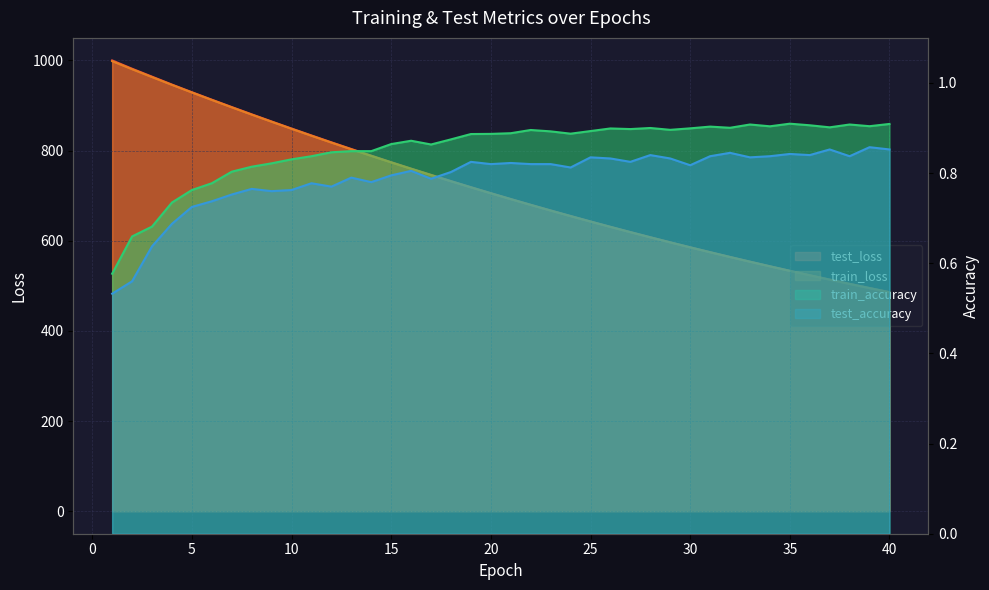

What is the difference between the maximum and minimum values in the test_loss series?

514.0